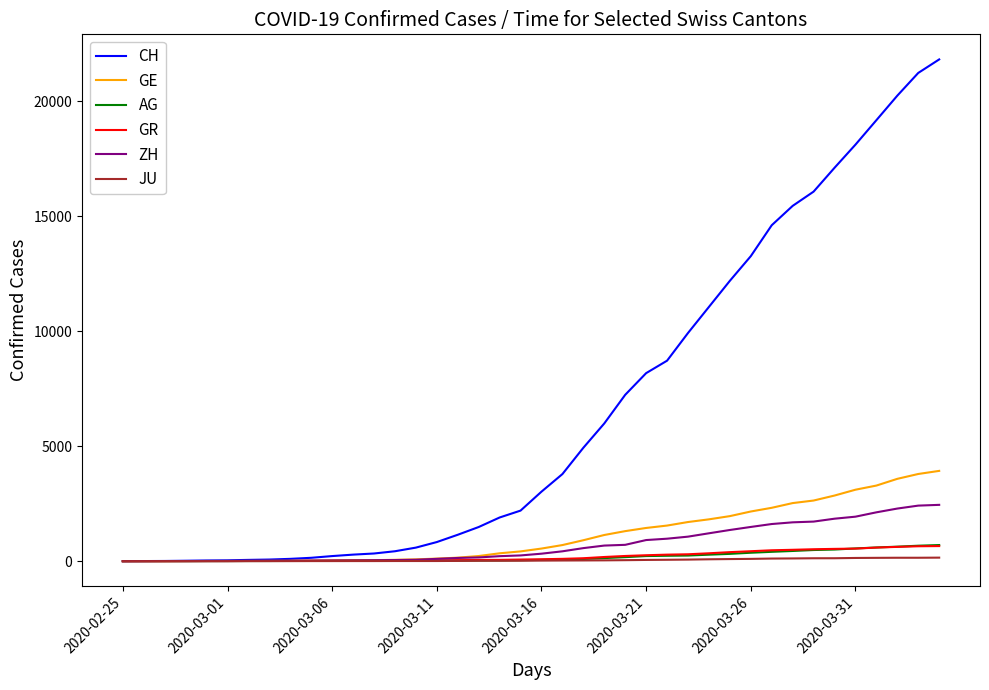

How many series are shown in this chart?

6